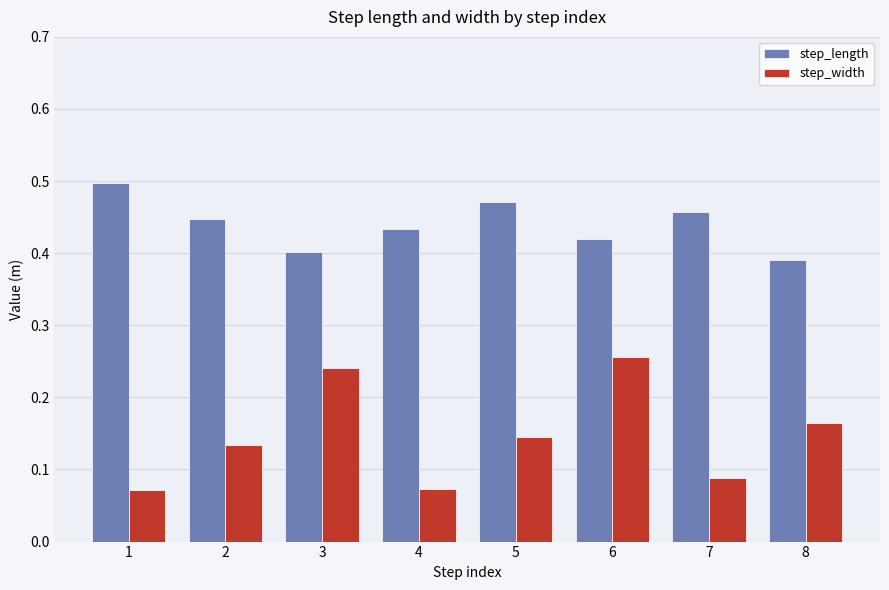

List the series in order of their peak value, lowest first.

step_width, step_length